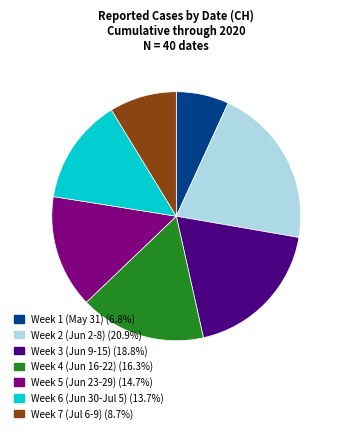

Is there any slice that represents more than half of the pie?

No